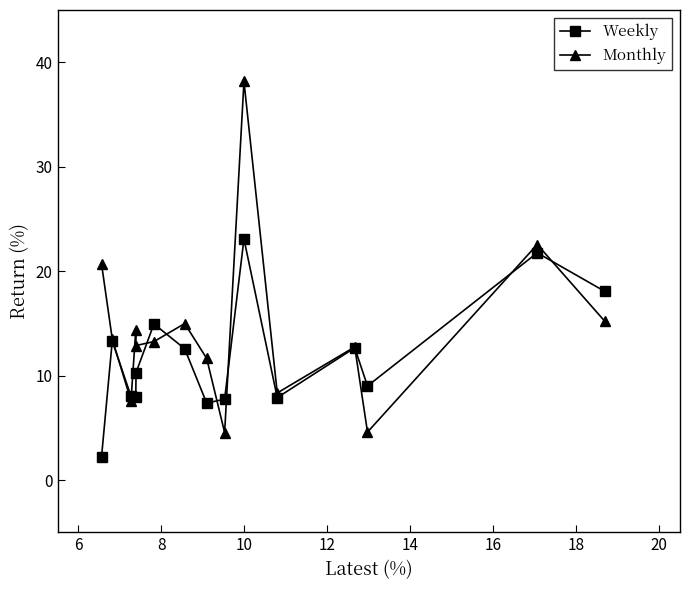

True or false: Monthly has more than 1 interior local peaks.

True